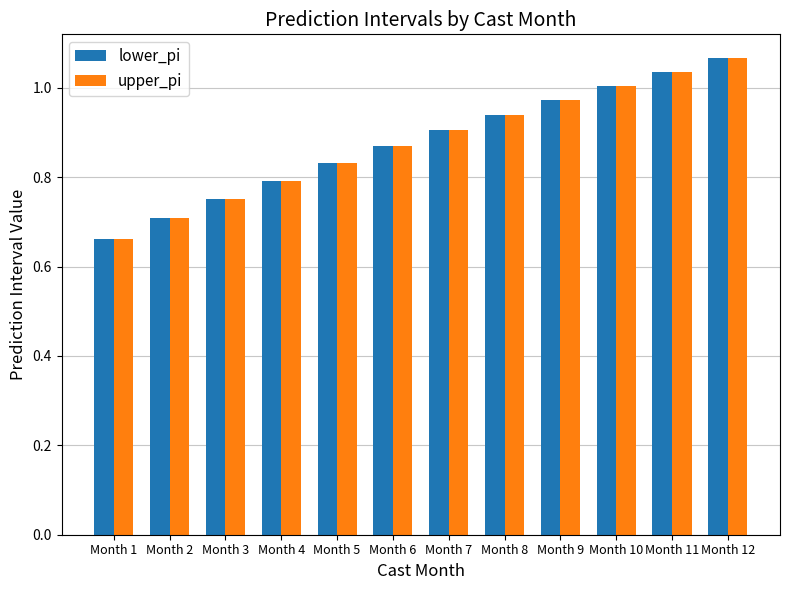

List the labels in order of lower_pi value, smallest first.

Month 1, Month 2, Month 3, Month 4, Month 5, Month 6, Month 7, Month 8, Month 9, Month 10, Month 11, Month 12